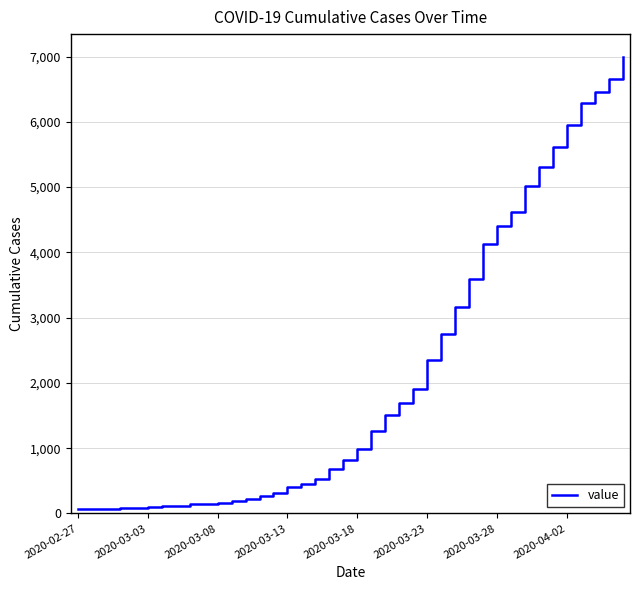

What is the average value?

2142